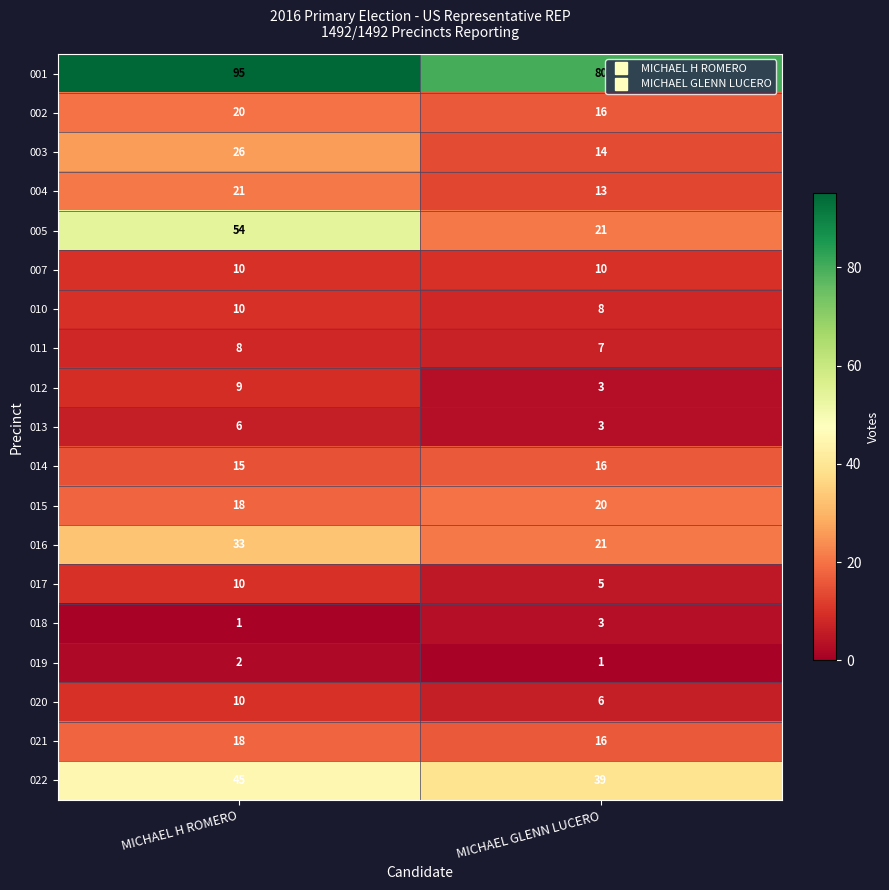

Which series has the widest spread of values?

005